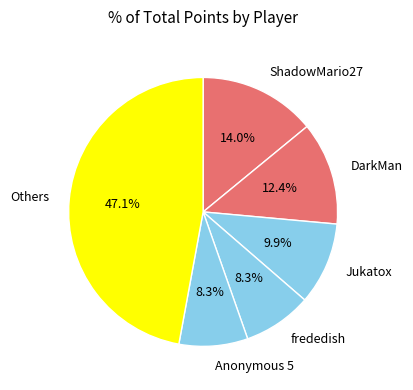

Is there a majority slice in this chart?

No